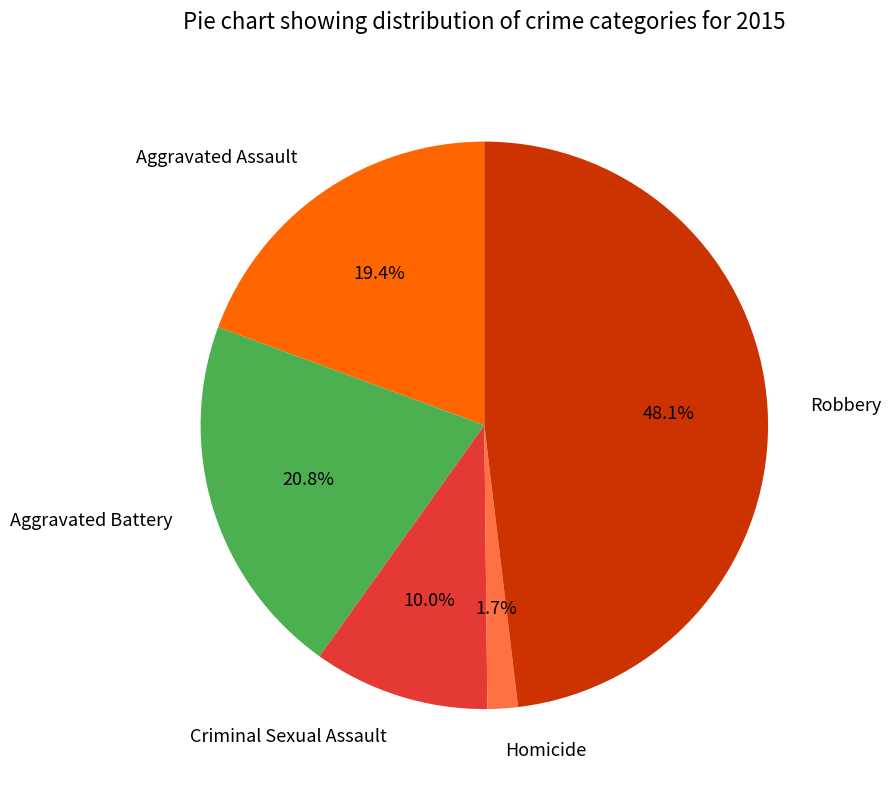

What percentage is NOT represented by Aggravated Assault?

80.6%